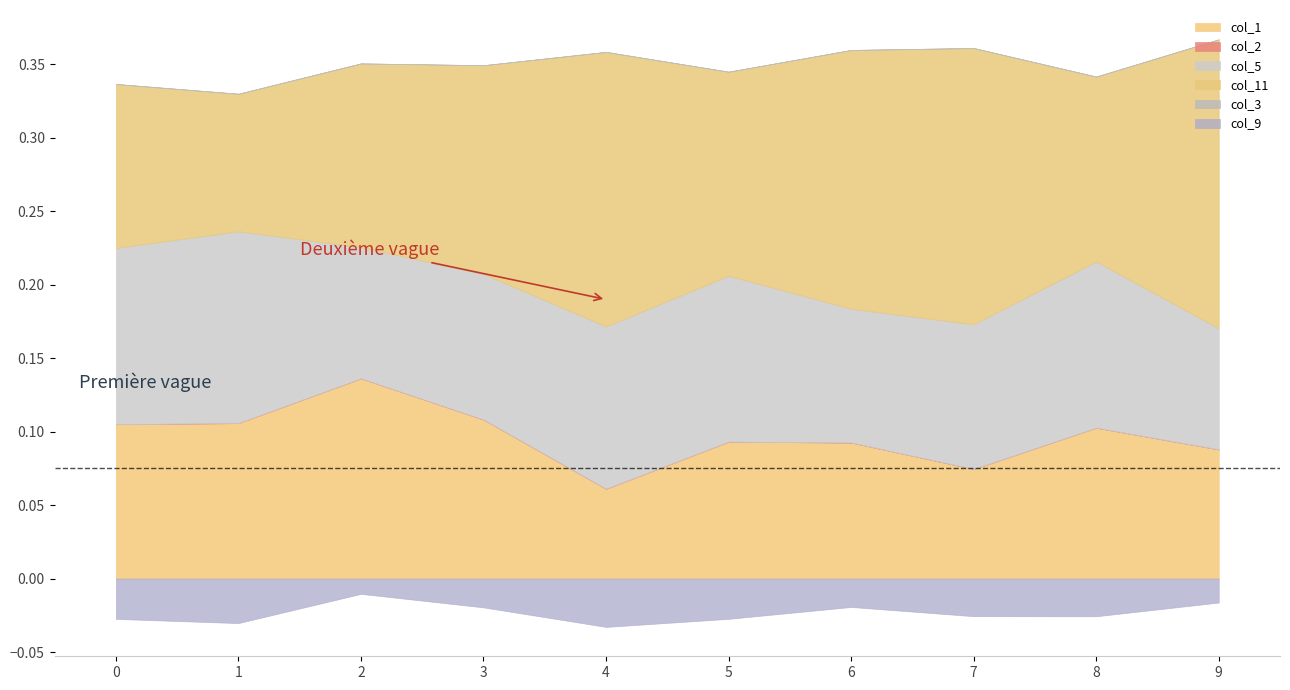

Reading left to right, what are all the values shown in this chart?

col_1: 0=0.1	1=0.1	2=0.1	3=0.1	4=0.1	5=0.1	6=0.1	7=0.1	8=0.1	9=0.1
col_2: 0=0.0	1=0.0	2=0.0	3=0.0	4=0.0	5=0.0	6=0.0	7=0.0	8=0.0	9=0.0
col_5: 0=0.1	1=0.1	2=0.1	3=0.1	4=0.1	5=0.1	6=0.1	7=0.1	8=0.1	9=0.1
col_9: 0=-0.0	1=-0.0	2=-0.0	3=-0.0	4=-0.0	5=-0.0	6=-0.0	7=-0.0	8=-0.0	9=-0.0
col_11: 0=0.1	1=0.1	2=0.1	3=0.1	4=0.2	5=0.1	6=0.2	7=0.2	8=0.1	9=0.2
col_3: 0=0.0	1=0.0	2=0.0	3=0.0	4=0.0	5=0.0	6=0.0	7=0.0	8=0.0	9=0.0